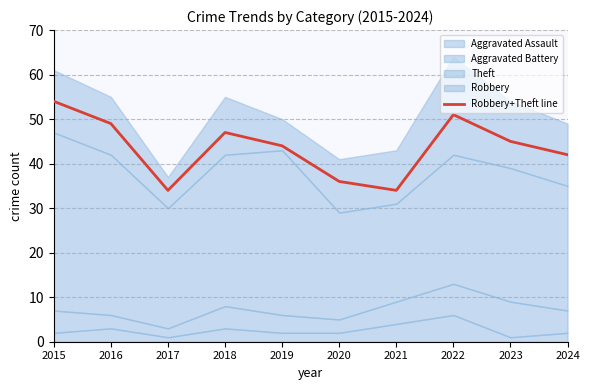

What is the difference between the values at 2015 and 2016?

5